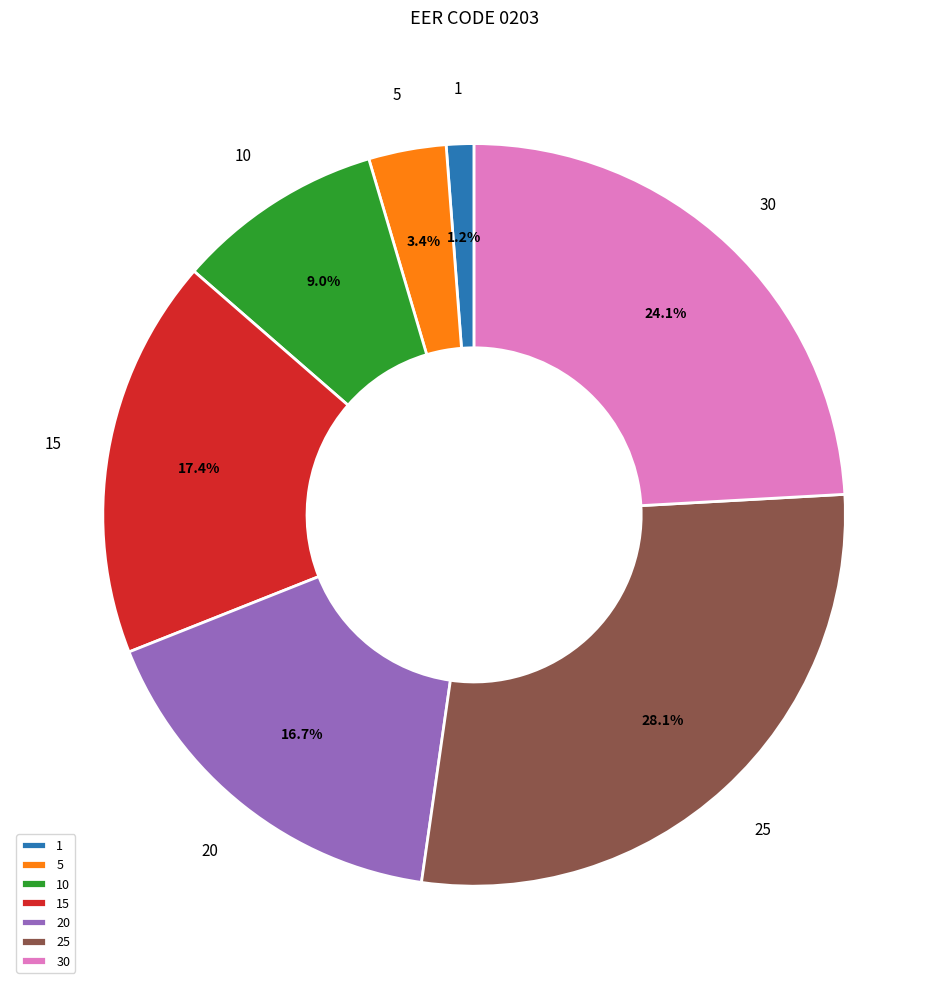

What portion of the pie excludes 1?

98.8%